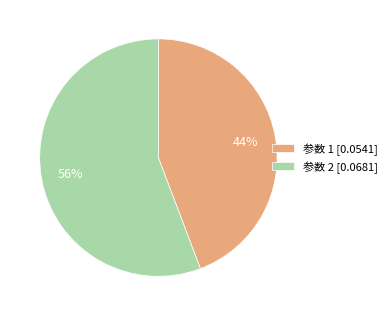

What percentage is the 参数 1 [0.0541] slice, to the nearest percent?

44%